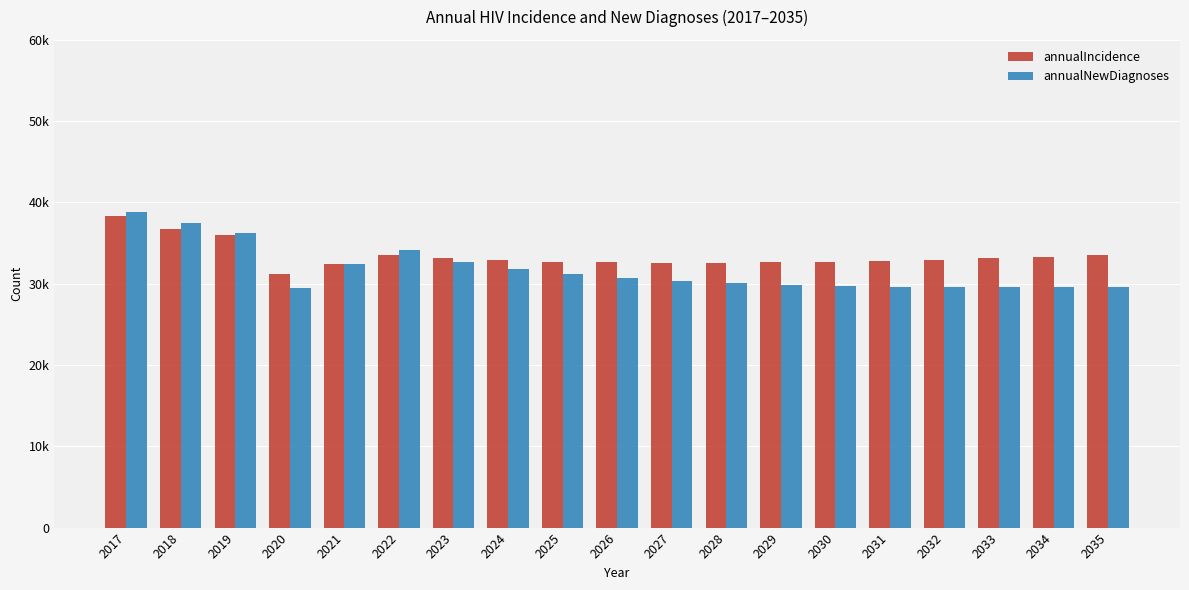

Does the chart contain any negative values?

No